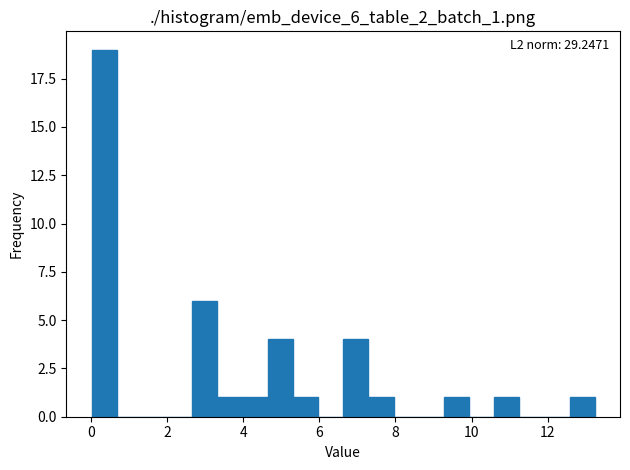

Around what value on the x-axis is the tallest bar? Give the approximate position of its centre, as read against the axis.

0.4